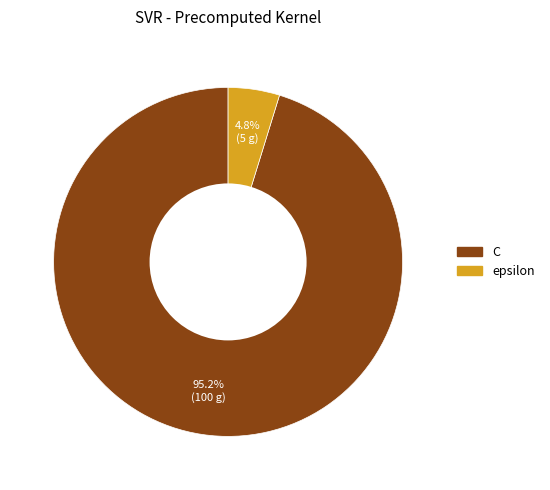

Between C and epsilon, which is larger?

C